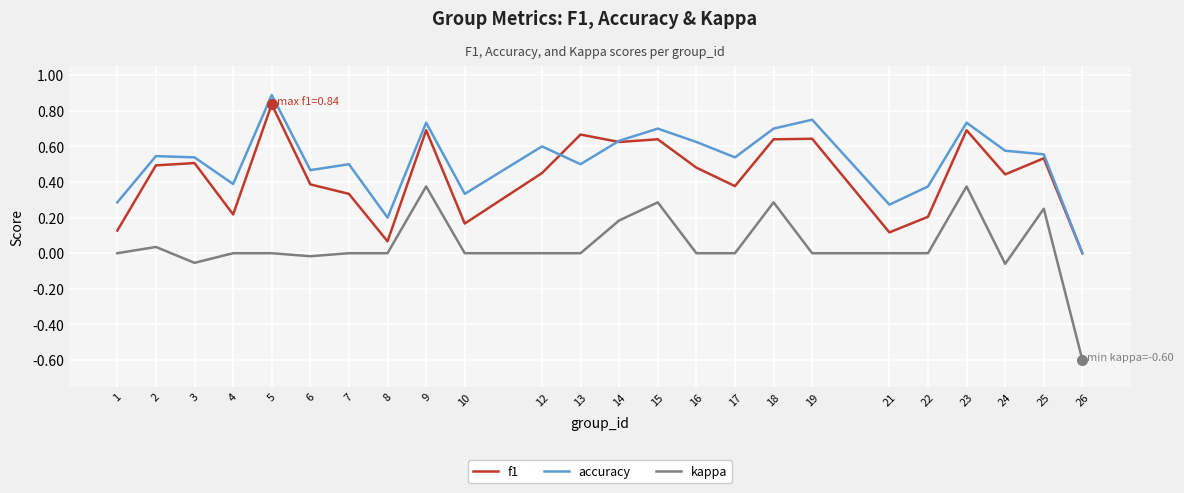

How many interior local valleys does the f1 series have?

7